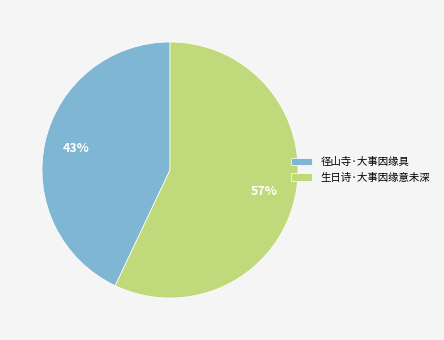

Combined, do 生日诗·大事因缘意未深 and 径山寺·大事因缘具 account for over 50%?

Yes